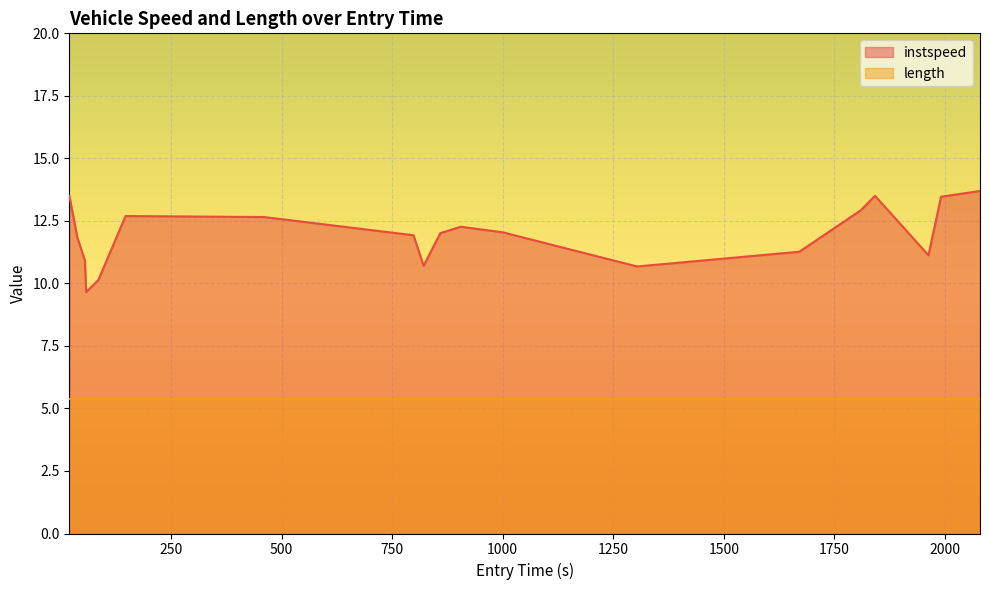

Where is the data nearest to the value 11?

55.026452924331466